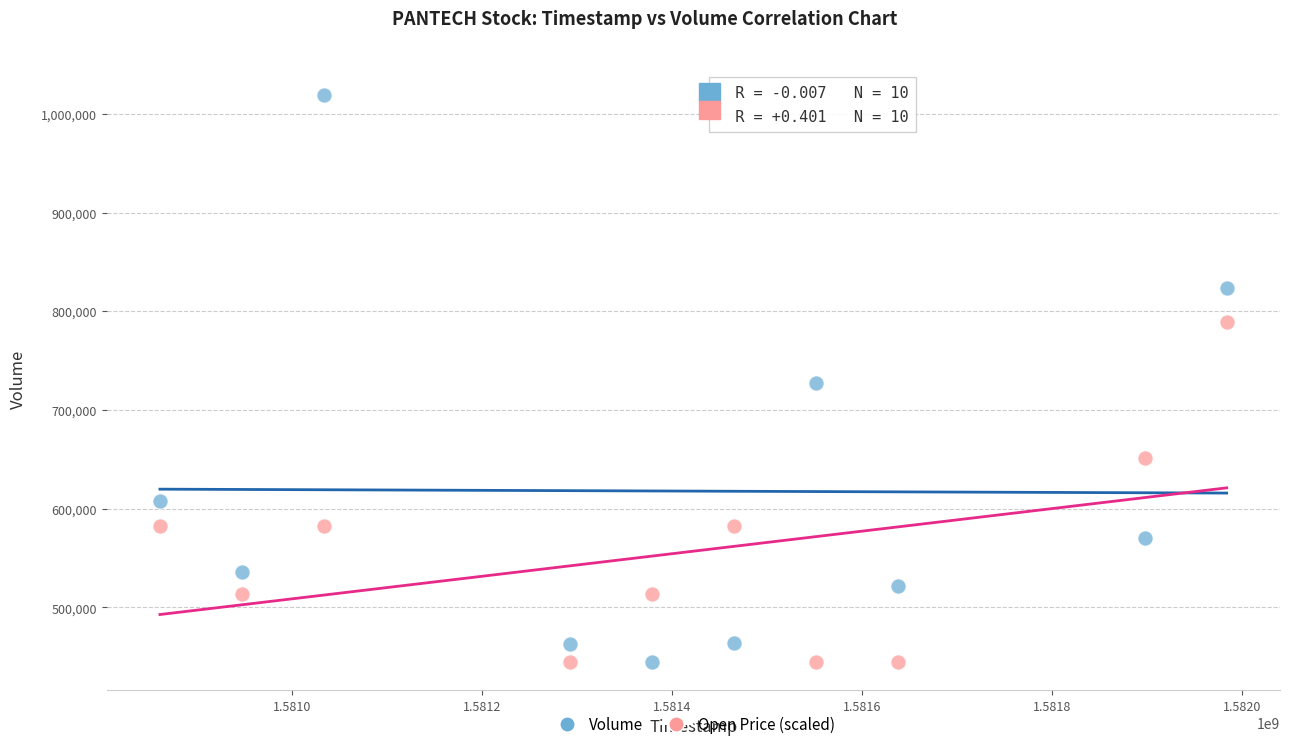

What are all the series names shown in the legend?

Volume, Open Price (scaled)